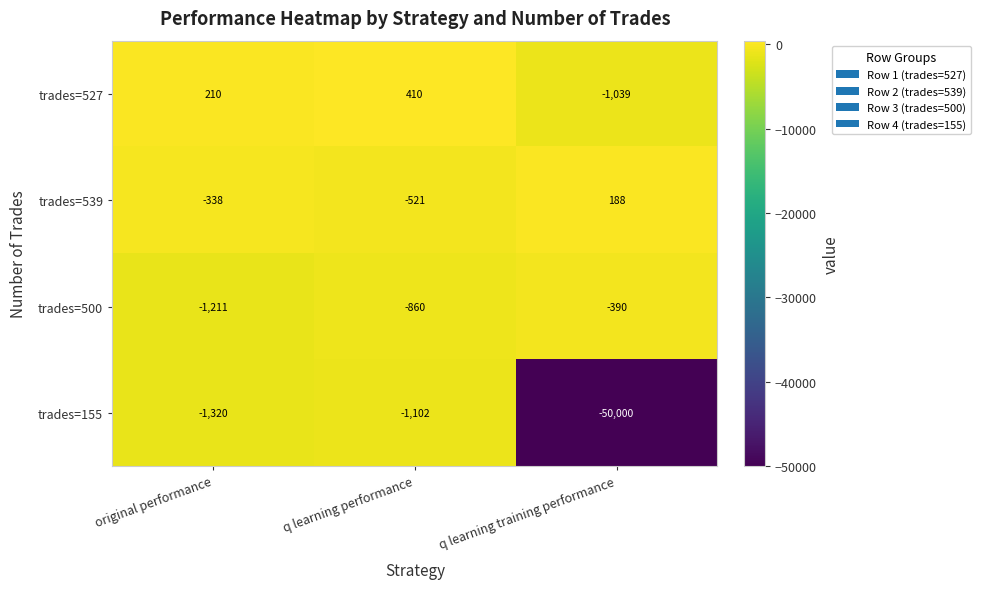

Which series changed the most between q learning performance and q learning training performance?

trades=155